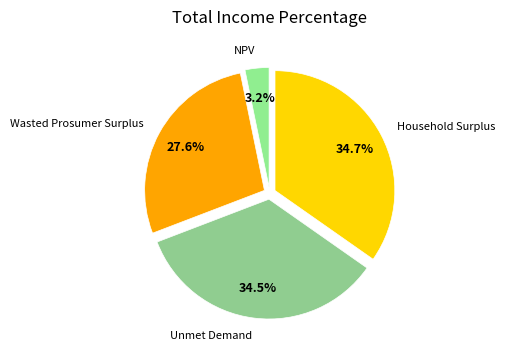

Which slice is the smallest?

NPV